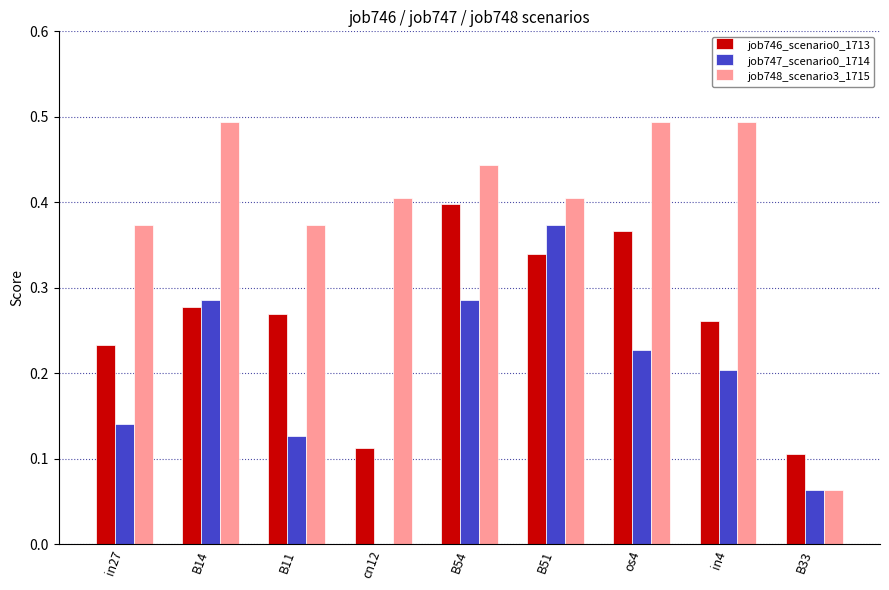

What is the sum of all job748_scenario3_1715 values?

3.5